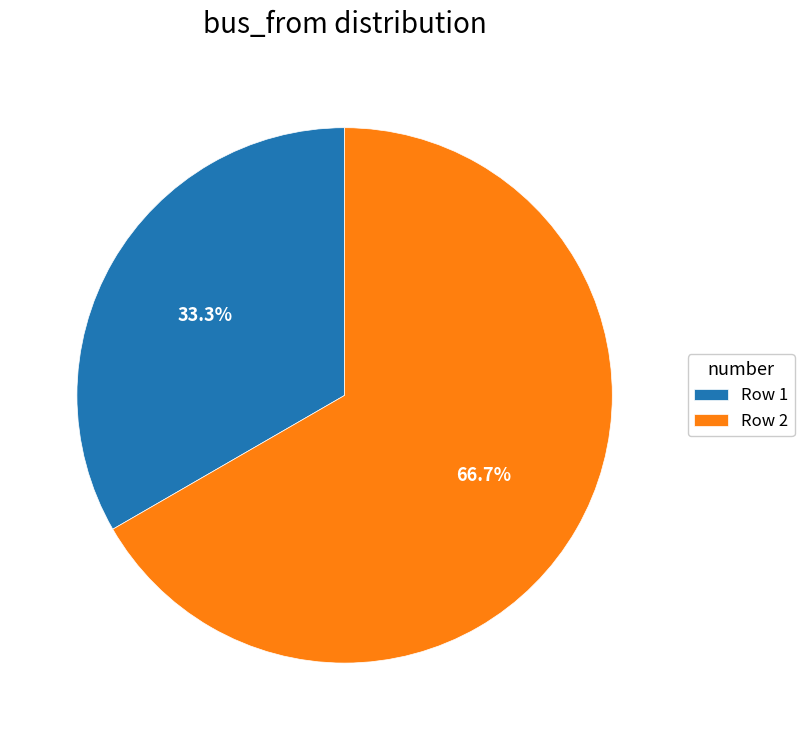

How many slices are in this pie chart?

2